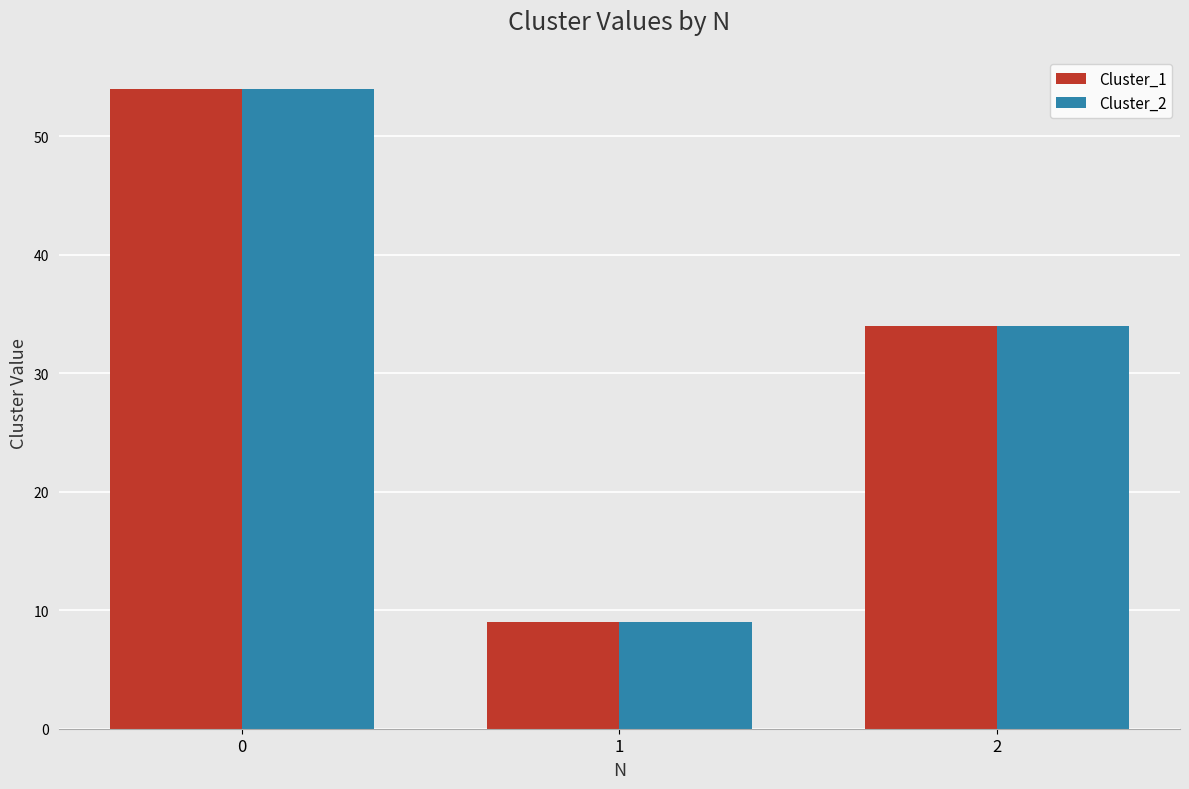

List the labels in order of Cluster_1 value, largest first.

0, 2, 1